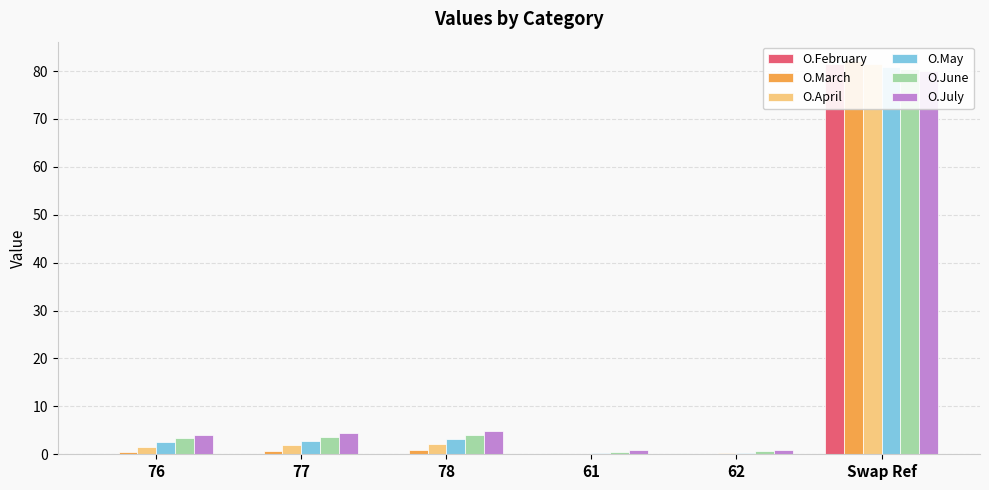

At which category is the sum across all series the highest?

Swap Ref